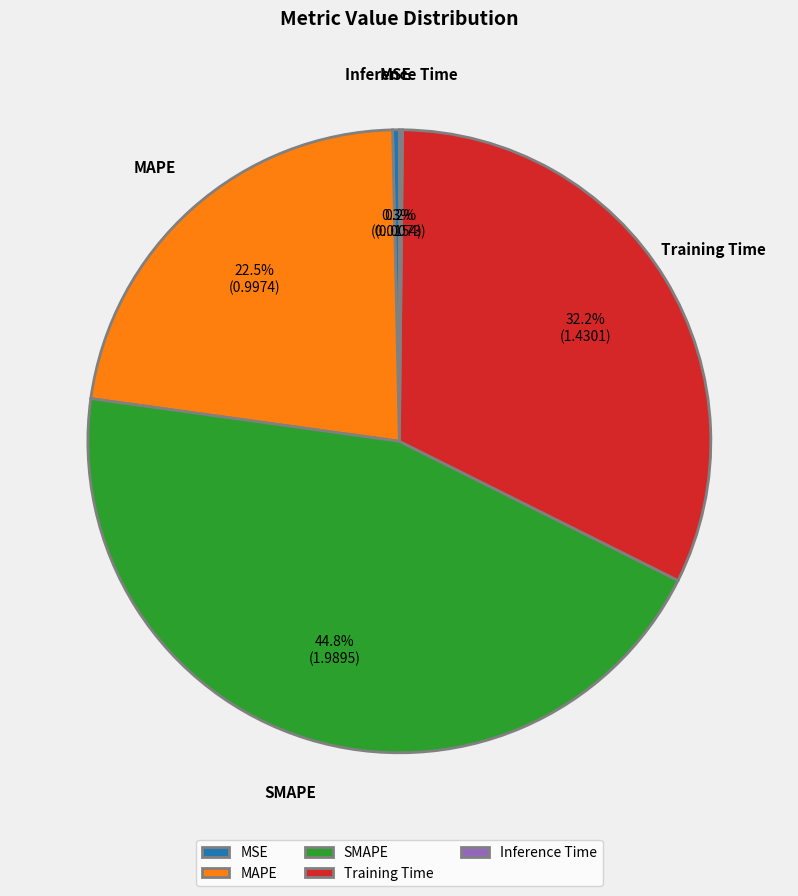

Which slice is the largest?

SMAPE